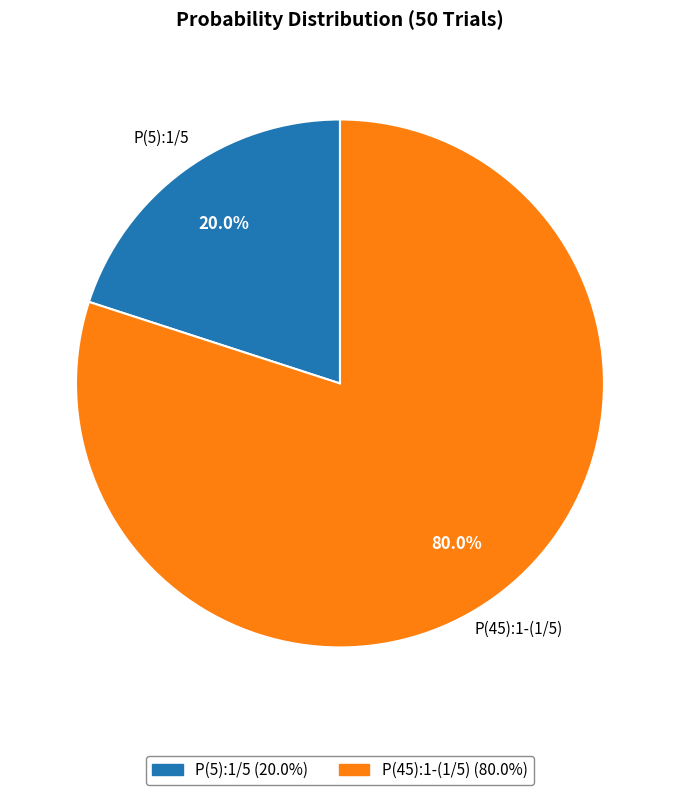

To the nearest percent, what is the average slice percentage?

50%